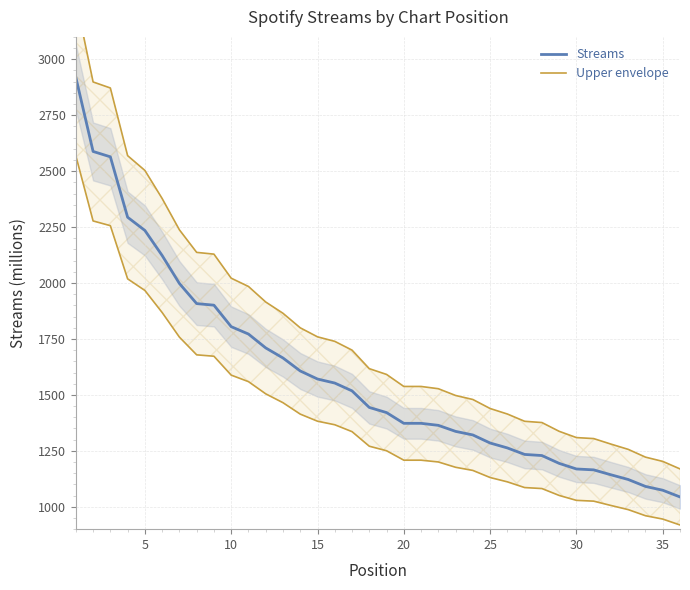

Reading left to right, extract all data points from this chart.

Streams: 2919.0	2588.0	2564.0	2294.0	2235.0	2123.0	1998.0	1908.0	1901.0	1805.0	1772.0	1710.0	1665.0	1607.0	1571.0	1553.0	1518.0	1444.0	1421.0	1373.0	1373.0	1364.0	1337.0	1321.0	1285.0	1263.0	1234.0	1229.0	1194.0	1169.0	1165.0	1143.0	1122.0	1091.0	1074.0	1044.0
Upper envelope: 3269.3	2898.6	2871.7	2569.3	2503.2	2377.8	2237.8	2137.0	2129.1	2021.6	1984.6	1915.2	1864.8	1799.8	1759.5	1739.4	1700.2	1617.3	1591.5	1537.8	1537.8	1527.7	1497.4	1479.5	1439.2	1414.6	1382.1	1376.5	1337.3	1309.3	1304.8	1280.2	1256.6	1221.9	1202.9	1169.3